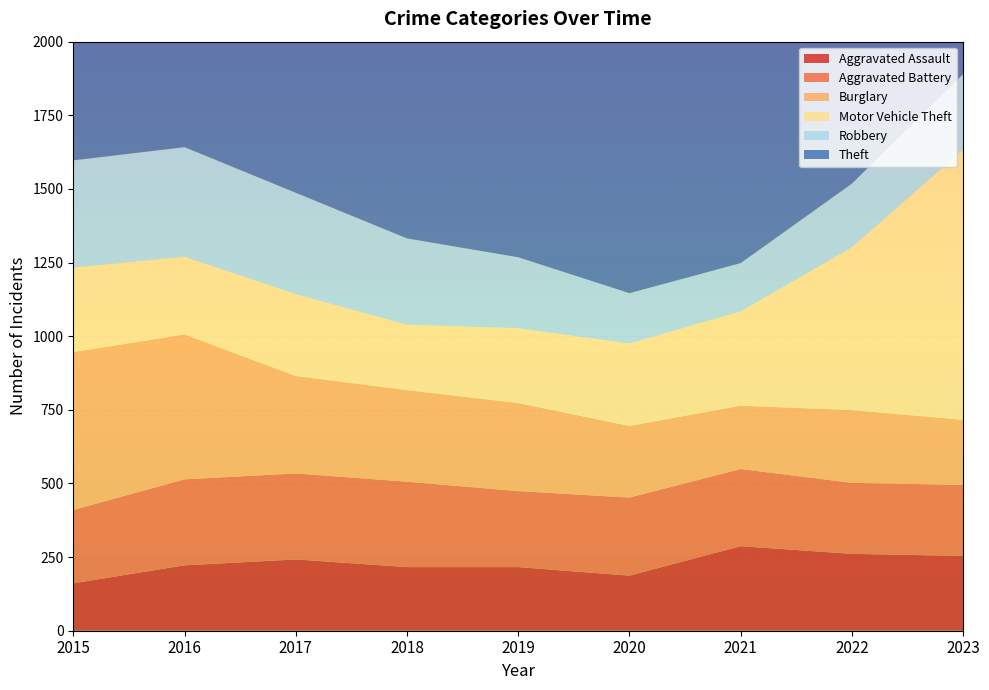

Reading left to right, extract all data points from this chart.

Aggravated Assault: 161	222	242	216	216	187	287	261	254
Aggravated Battery: 249	292	292	290	258	265	262	241	241
Burglary: 536	492	331	311	299	243	215	247	221
Motor Vehicle Theft: 287	264	278	222	254	280	320	553	918
Robbery: 364	372	344	293	241	171	164	216	256
Theft: 1217	1275	1329	1304	1249	925	839	1007	933